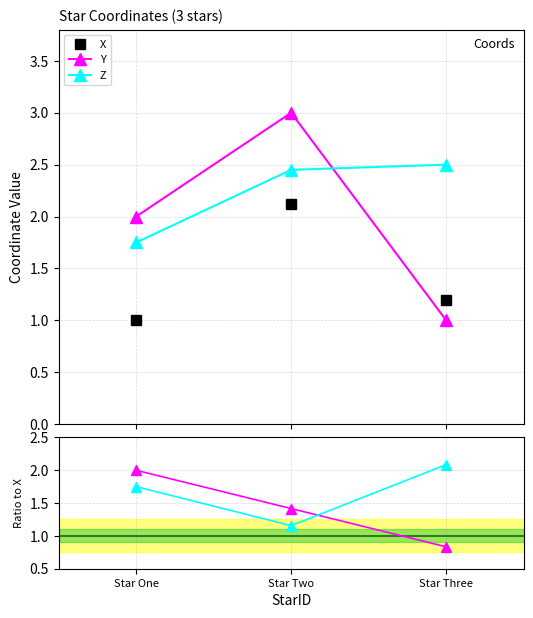

What position from the right is Star One?

3